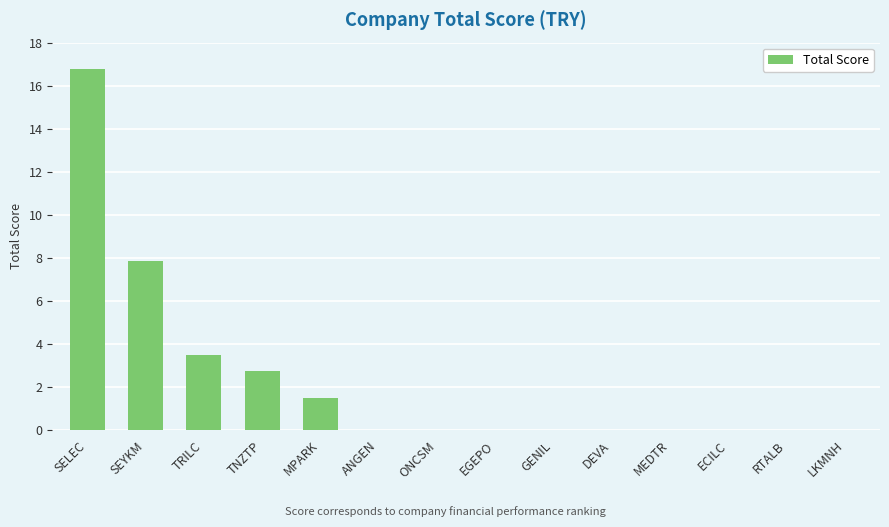

What is the change in value from SELEC to SEYKM?

-8.9